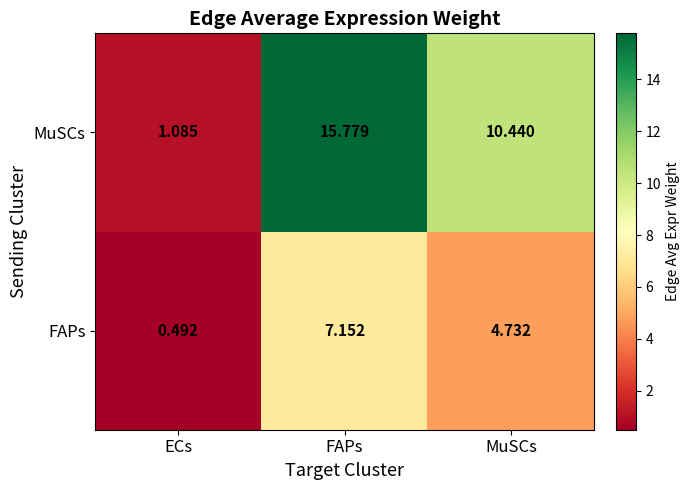

At which category is the sum across all series the highest?

FAPs